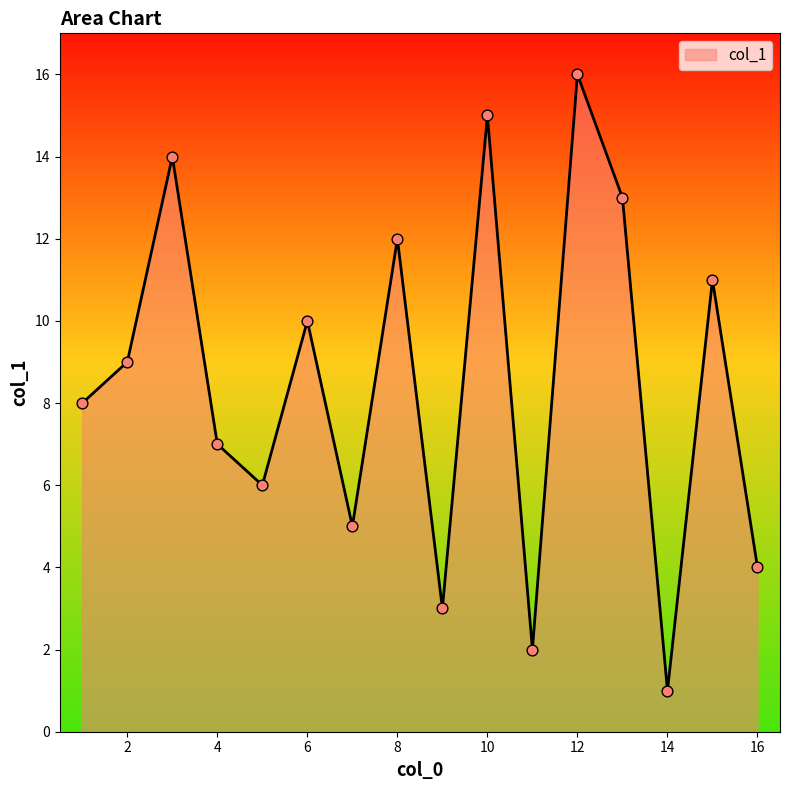

What is the greatest value displayed?

16